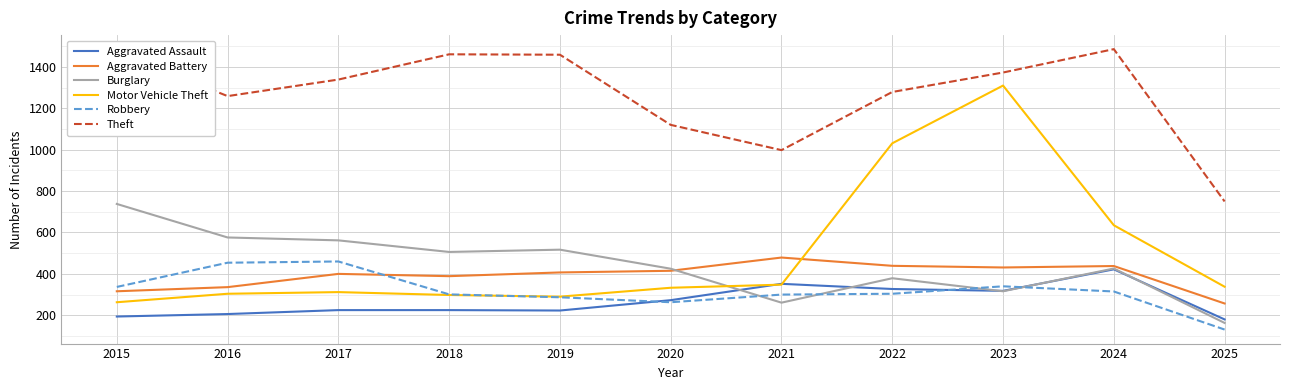

What is the difference between the Theft values at 2020 and 2021?

122